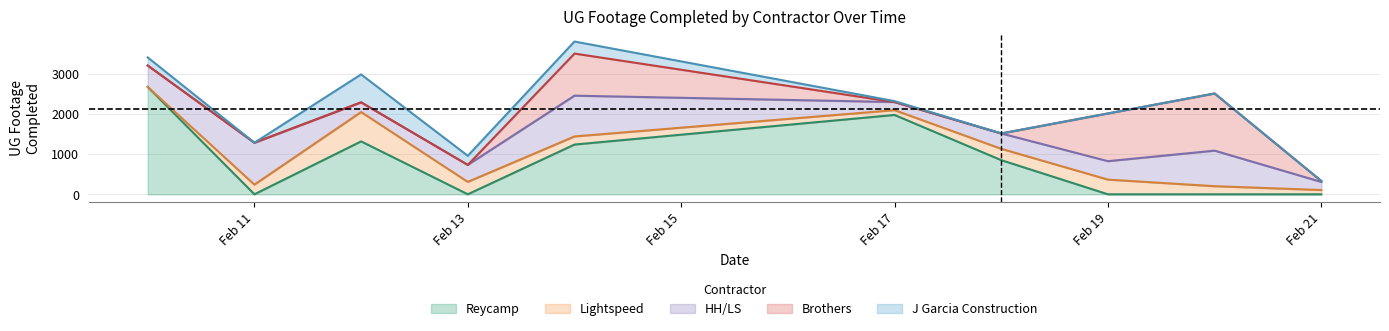

Where do Reycamp and Lightspeed first cross each other?

0 and 1